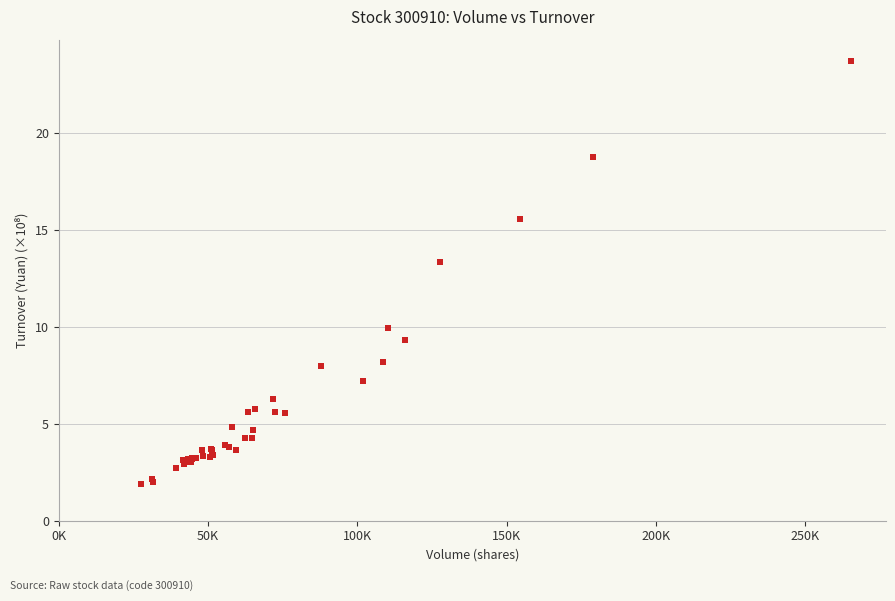

What Y value in the scatter plot is closest to 12?

13.3